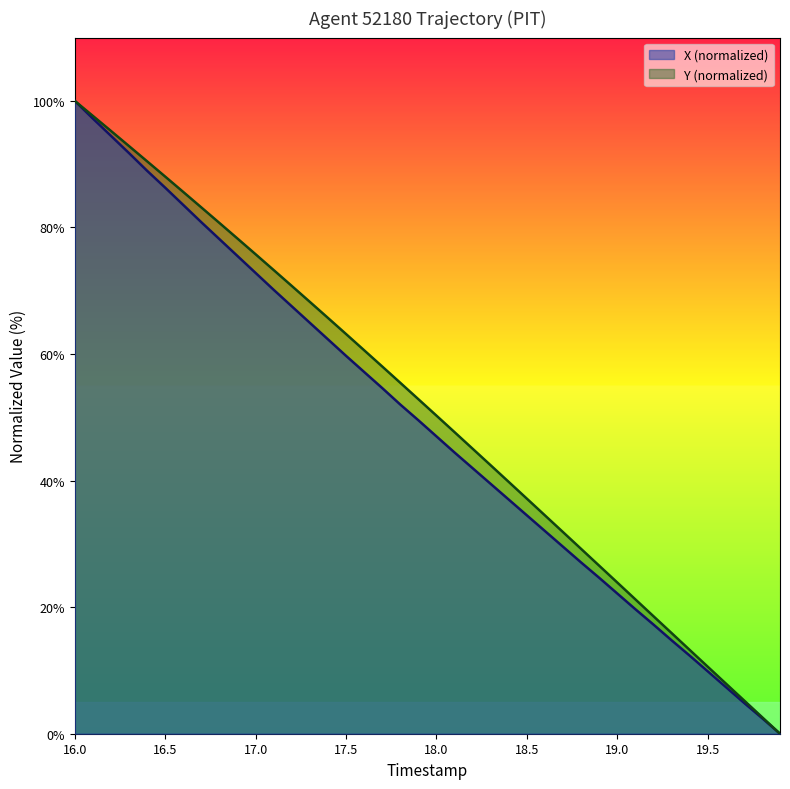

What are all the series names shown in the legend?

X (normalized), Y (normalized)